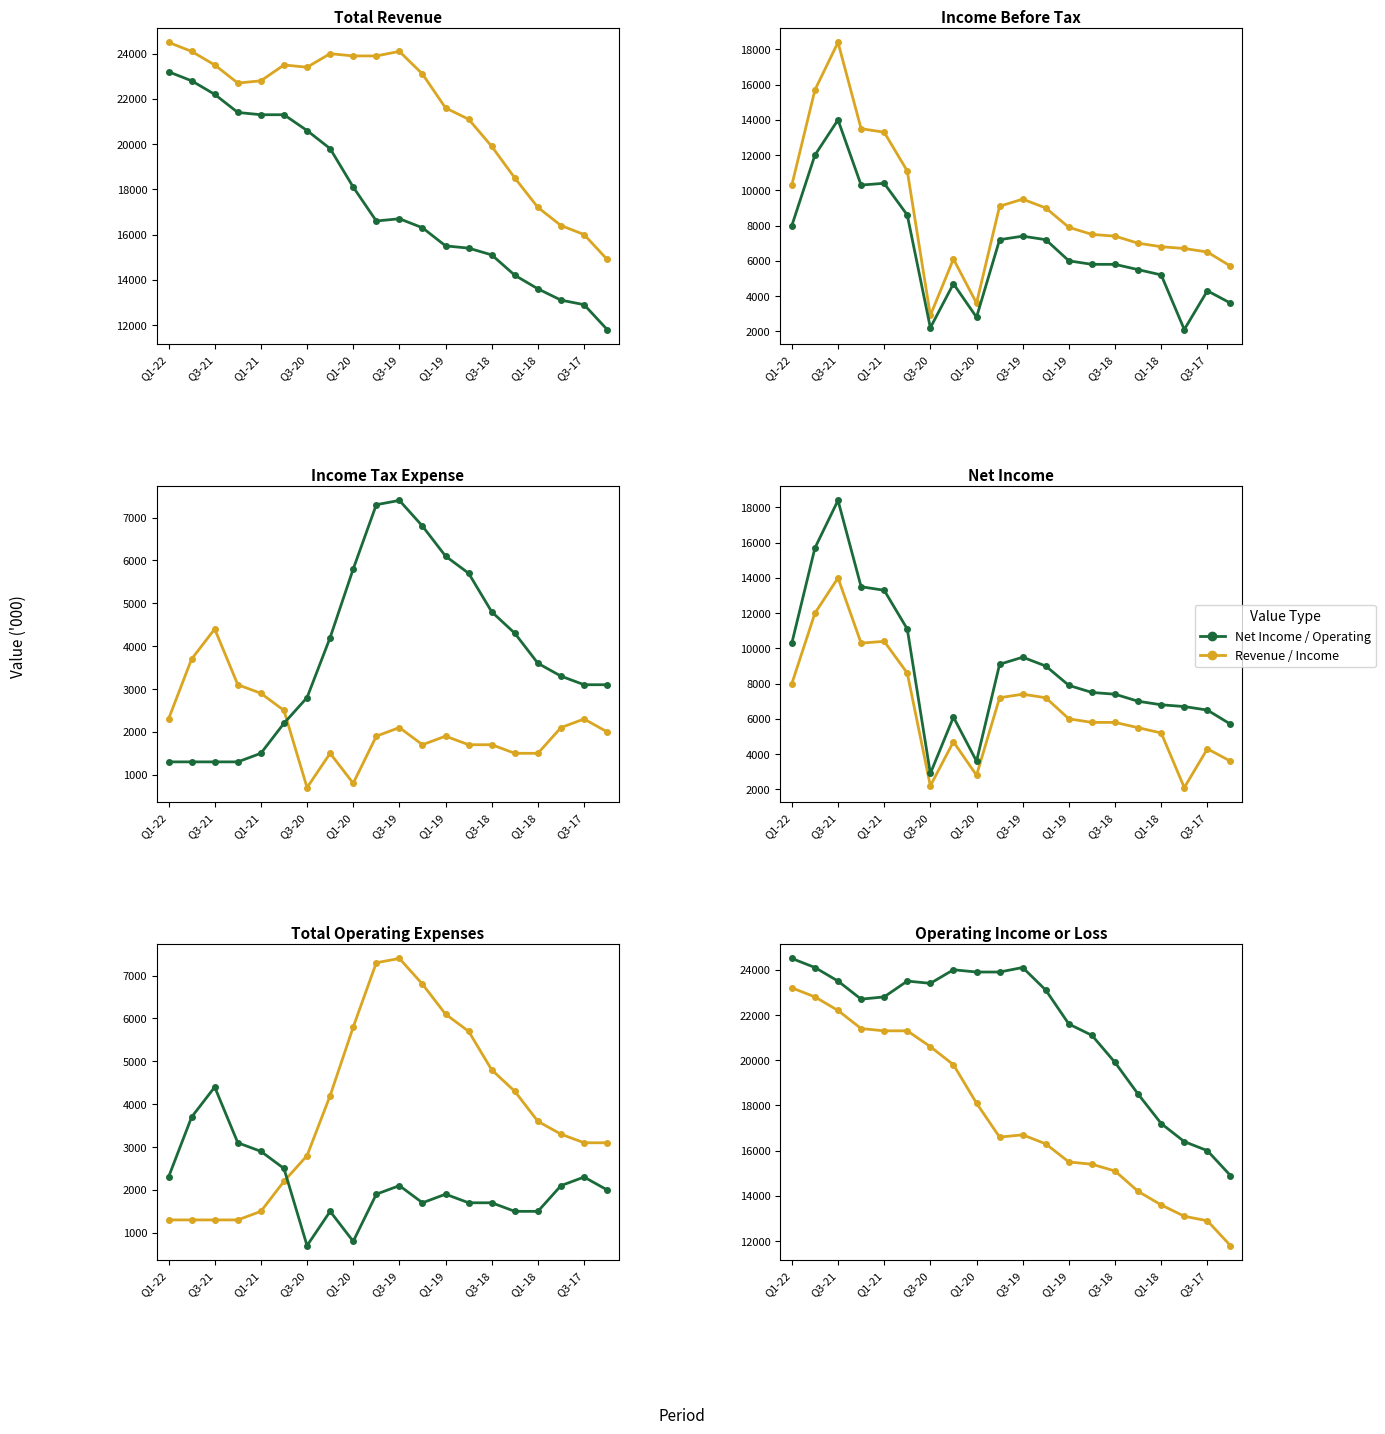

What is the average value of the Net Income series?

6655